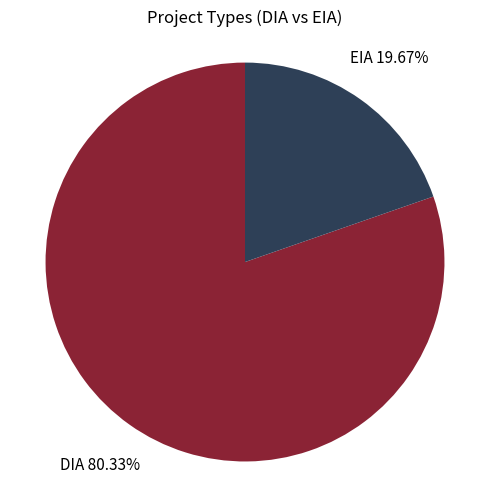

Is there a majority slice in this chart?

Yes